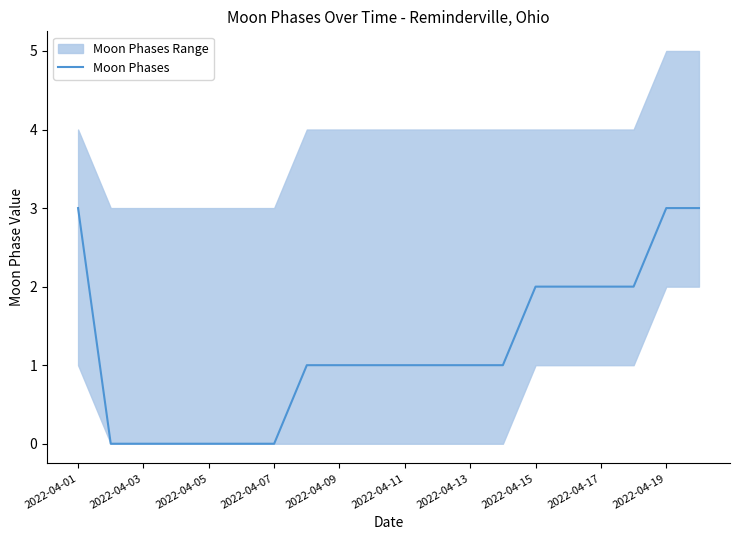

The Moon Phases series shows 0 at 2022-04-05. True or false?

True